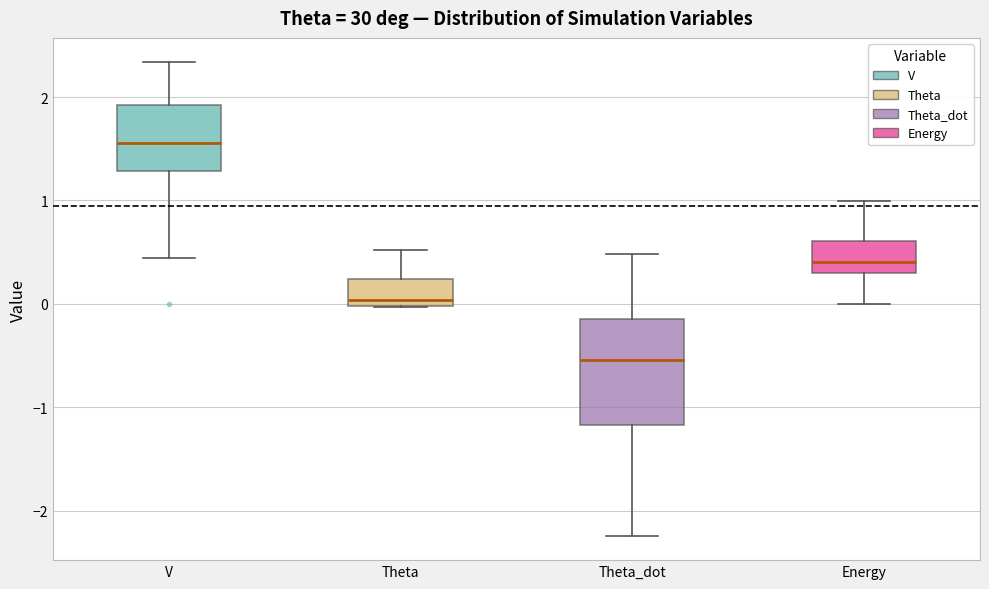

Which box is the tallest, from its lower edge to its upper edge?

Theta_dot